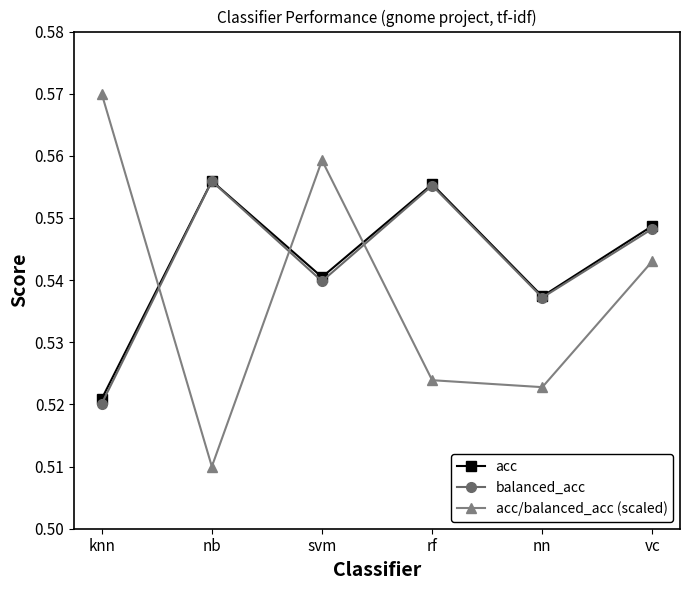

Is the value of acc at vc greater than the value of acc/balanced_acc (scaled) at svm?

No